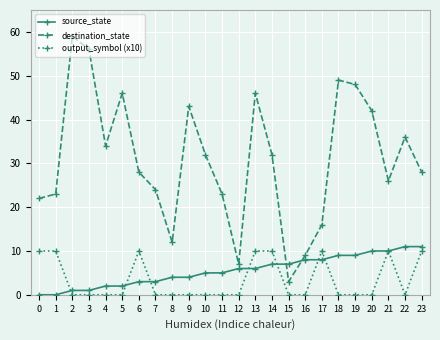

The source_state series shows 5 at 10. True or false?

True